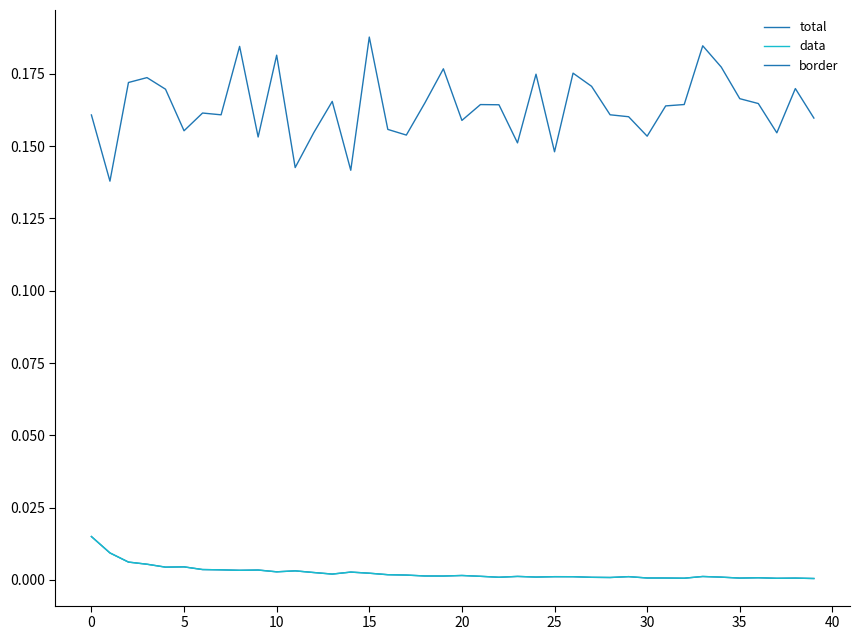

Which series has the widest spread of values?

border